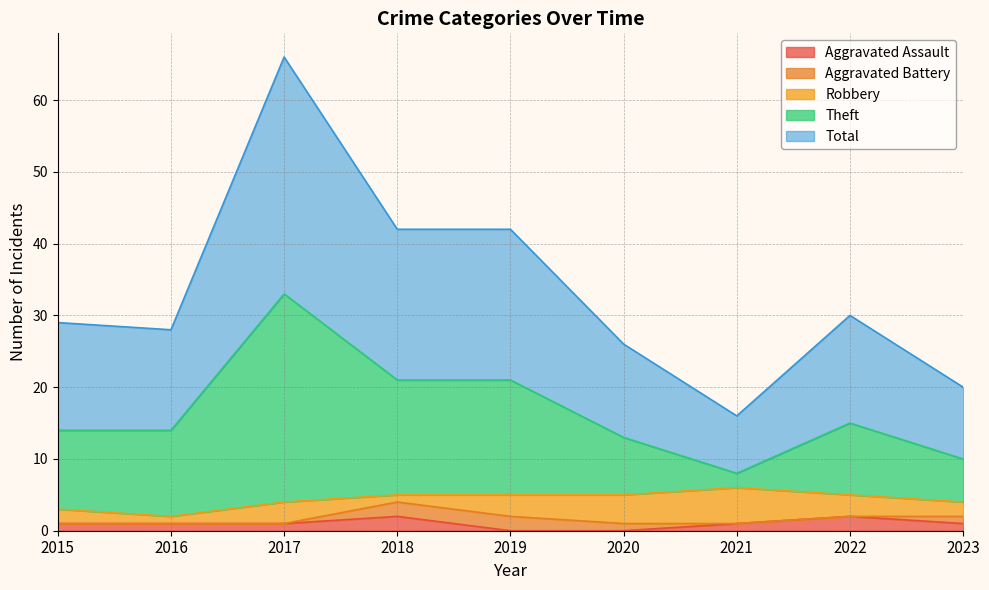

The Aggravated Assault series shows 2 at 2022. True or false?

True